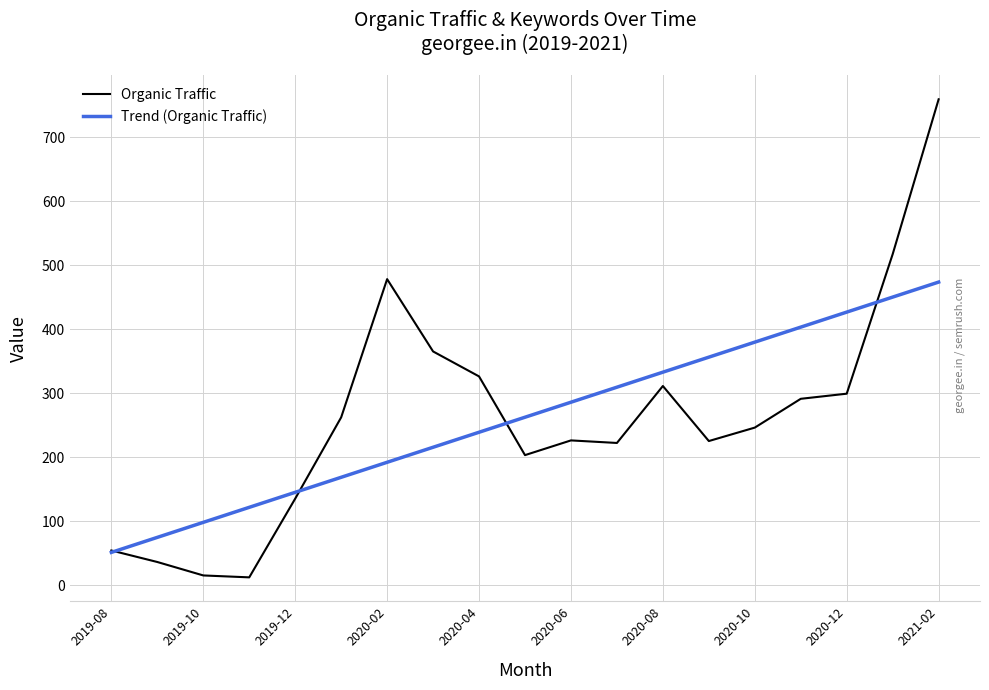

List the series in order of their peak value, highest first.

Organic Traffic, Trend (Organic Traffic)